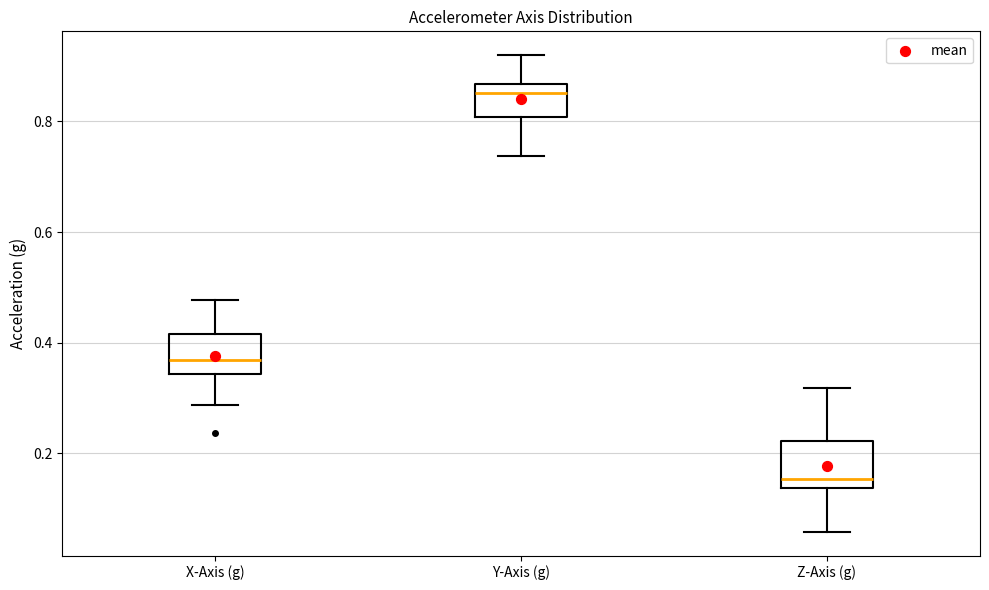

Reading left to right, transcribe this box plot: for each box, give where its median line is, the range the box spans, and where its two whiskers end, as read against the y-axis. The values are not printed on the chart, so give them approximately, as read against the axis.

X-Axis (g): median 0.36, box 0.34 to 0.42, whiskers 0.28 to 0.48
Y-Axis (g): median 0.86 (just below the box's upper edge), box 0.80 to 0.86, whiskers 0.74 to 0.92
Z-Axis (g): median 0.16, box 0.14 to 0.22, whiskers 0.06 to 0.32